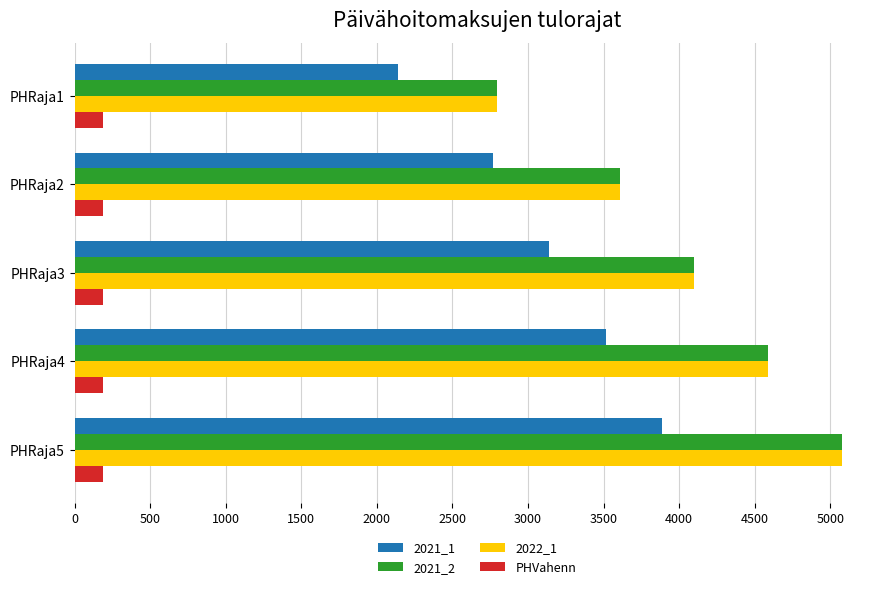

What is the highest value of the 2021_1 series?

3886